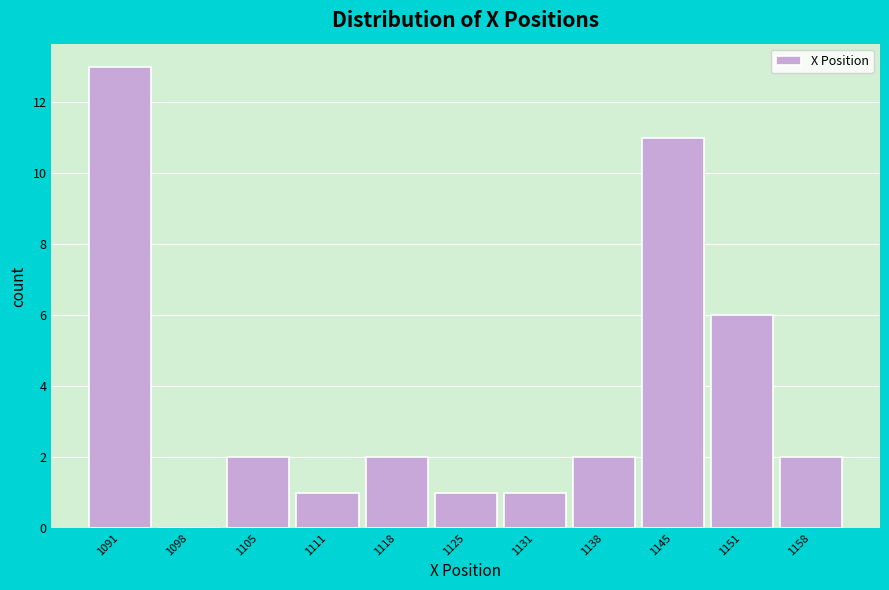

Reading left to right, transcribe this chart: for each bar, give the range it covers on the x-axis and its height. Neither the bar edges nor the heights are printed on the chart, so give them approximately, as read against the axes.

1088 to 1095: 13
1095 to 1102: 0
1102 to 1108: 2
1108 to 1115: 1
1115 to 1122: 2
1122 to 1128: 1
1128 to 1135: 1
1135 to 1142: 2
1142 to 1148: 11
1148 to 1155: 6
1155 to 1162: 2